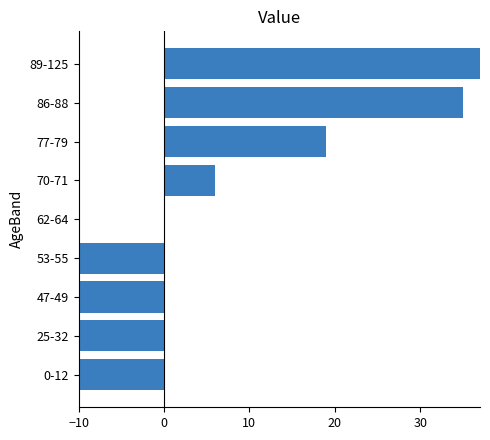

What position from the left is 0-12?

1